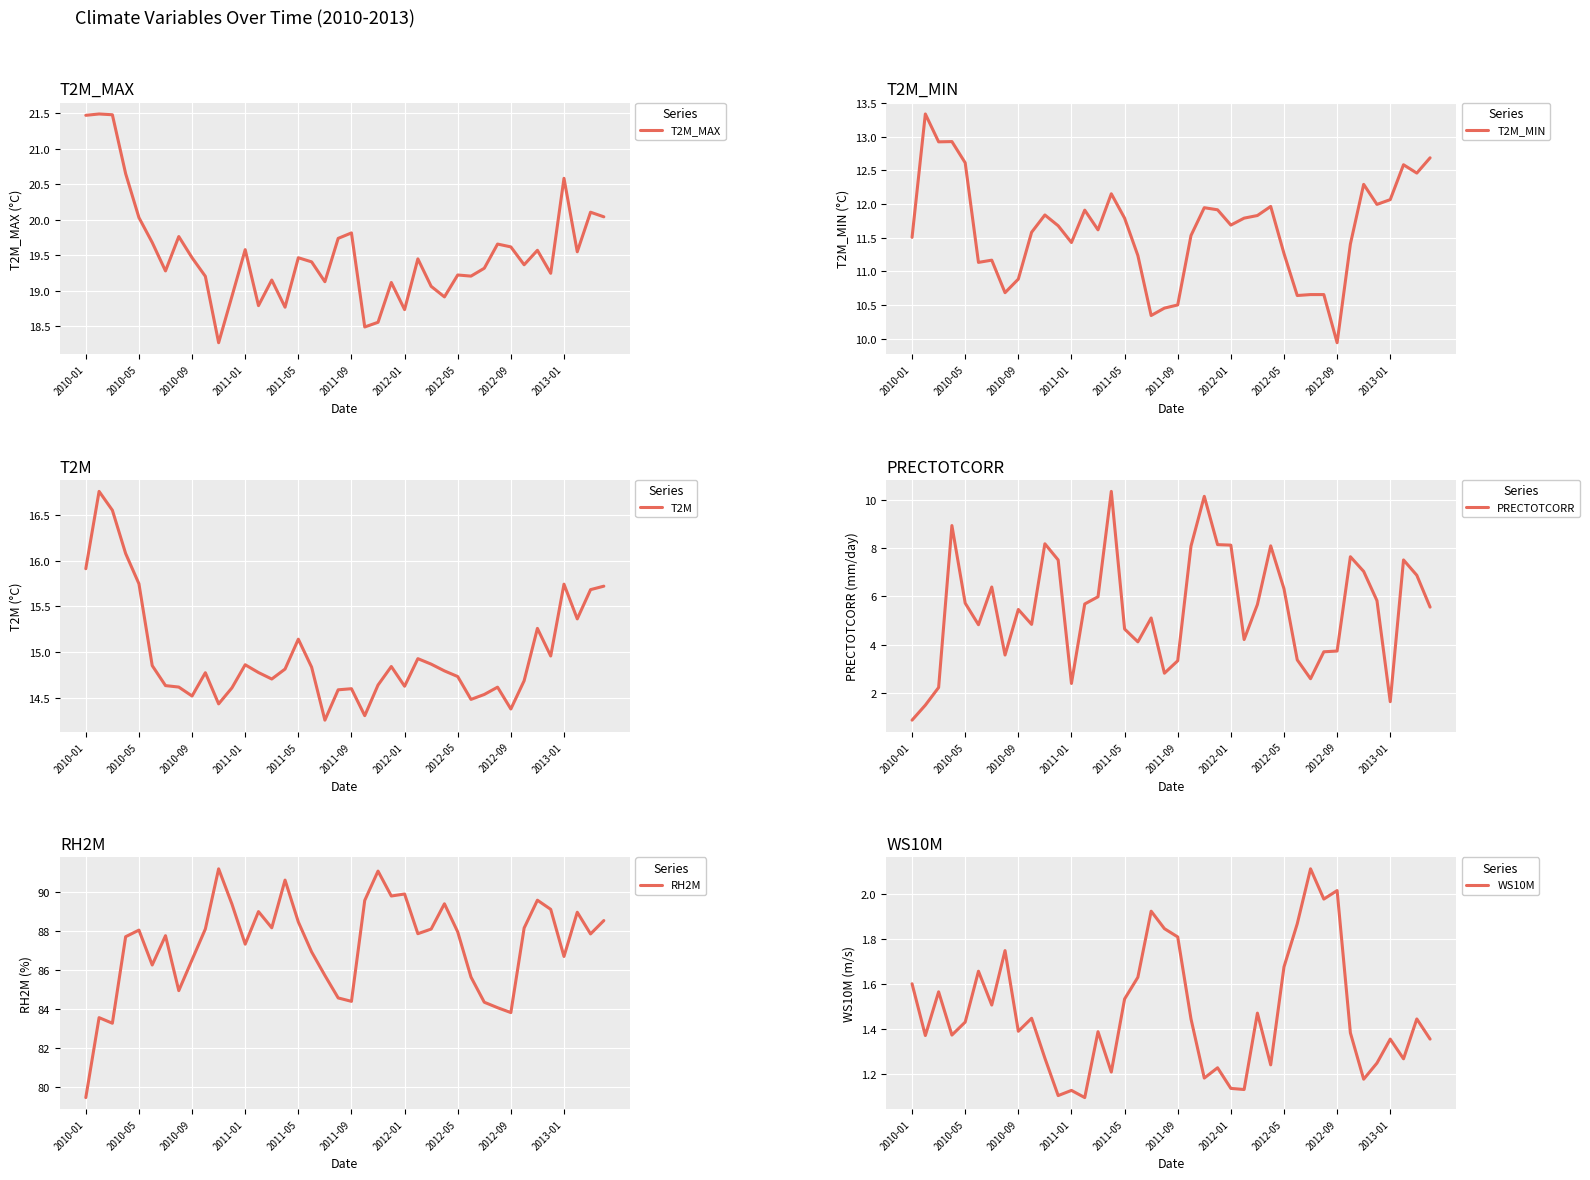

What is the approximate value of T2M_MIN at 2012-05?

11.3